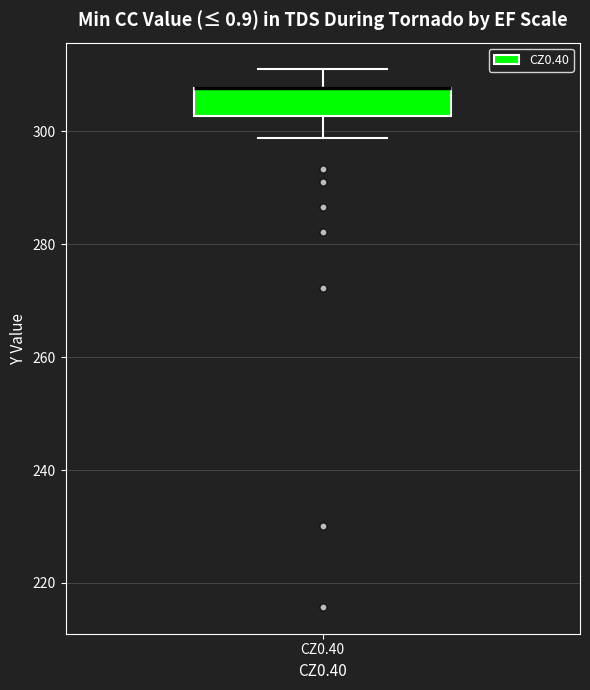

Read this box plot against the y-axis: the position of the median line, the range covered by the box, and the ends of both whiskers. The values are not printed on the chart, so give them approximately, as read against the axis.

median 308 (drawn on the box's upper edge), box 302 to 308, whiskers 298 to 310